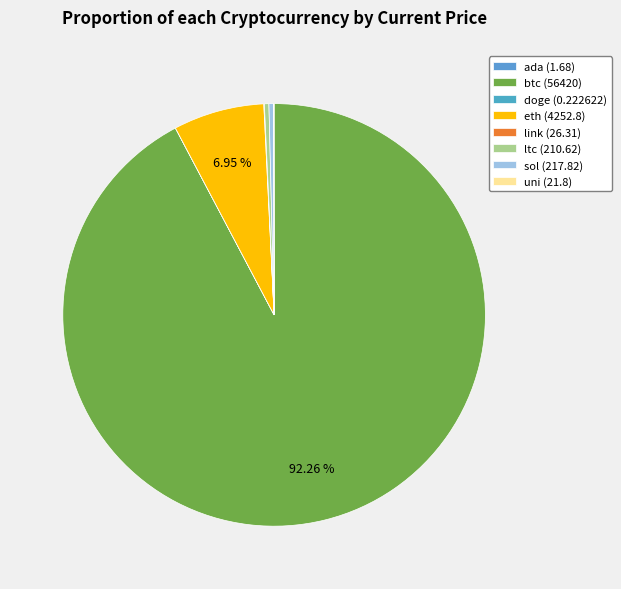

Is it true that uni is 5% of the pie?

False